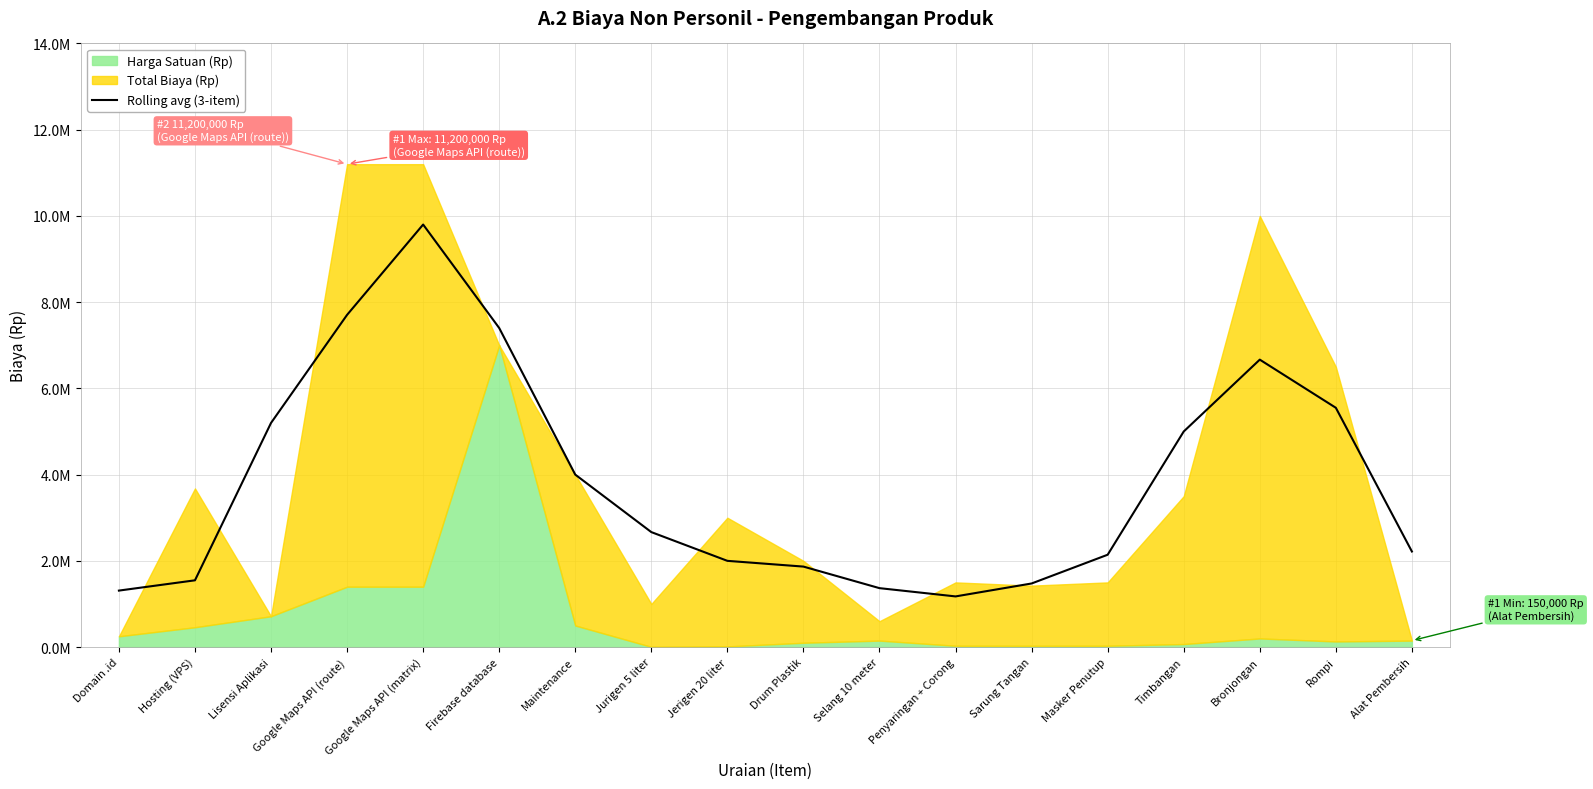

Rank the categories by value from highest to lowest.

Google Maps API (matrix), Google Maps API (route), Firebase database, Bronjongan, Rompi, Lisensi Aplikasi, Timbangan, Maintenance, Jurigen 5 liter, Alat Pembersih, Masker Penutup, Jerigen 20 liter, Drum Plastik, Hosting (VPS), Sarung Tangan, Selang 10 meter, Domain .id, Penyaringan + Corong